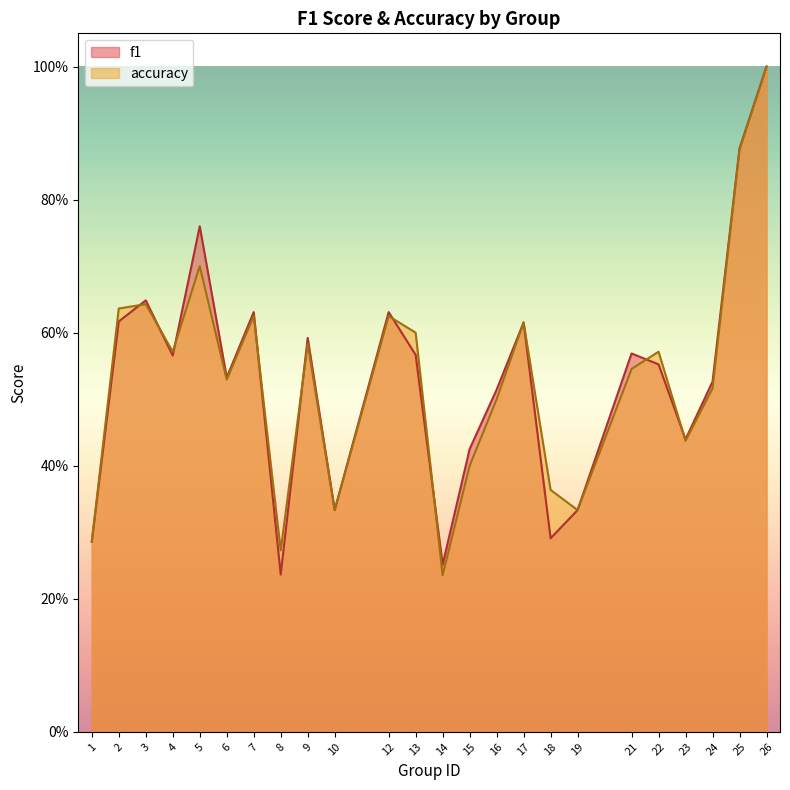

Reading left to right, transcribe all the data shown in this chart.

f1: 1=0.3	2=0.6	3=0.6	4=0.6	5=0.8	6=0.5	7=0.6	8=0.2	9=0.6	10=0.3	12=0.6	13=0.6	14=0.3	15=0.4	16=0.5	17=0.6	18=0.3	19=0.3	21=0.6	22=0.6	23=0.4	24=0.5	25=0.9	26=1.0
accuracy: 1=0.3	2=0.6	3=0.6	4=0.6	5=0.7	6=0.5	7=0.6	8=0.3	9=0.6	10=0.3	12=0.6	13=0.6	14=0.2	15=0.4	16=0.5	17=0.6	18=0.4	19=0.3	21=0.5	22=0.6	23=0.4	24=0.5	25=0.9	26=1.0